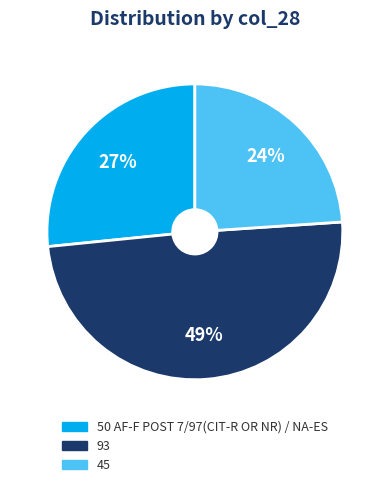

To the nearest percent, what percentage of the pie is 45?

24%